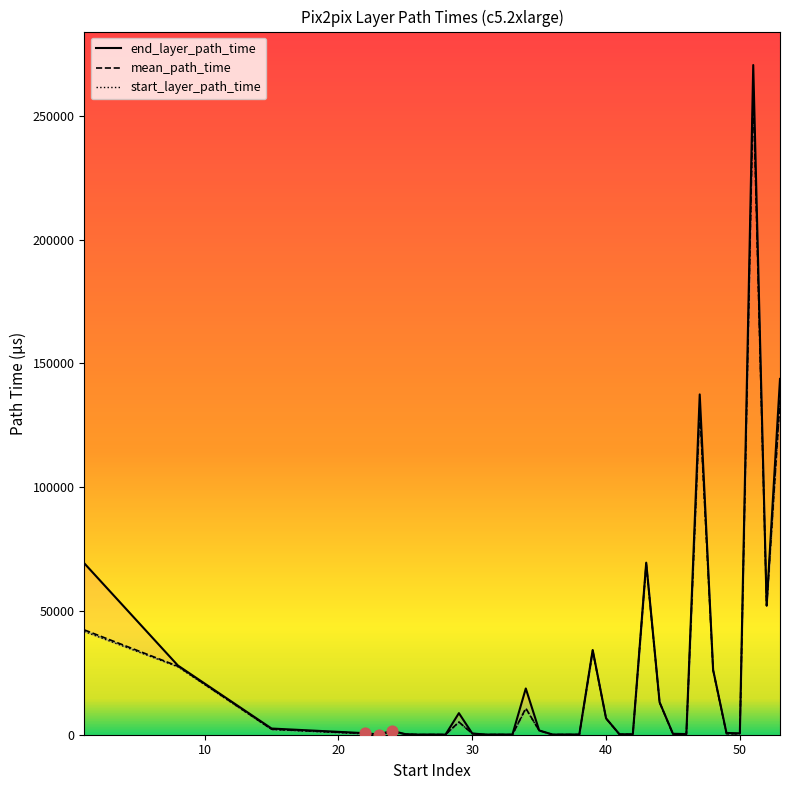

What is the total value across all series at 50?

1362.6